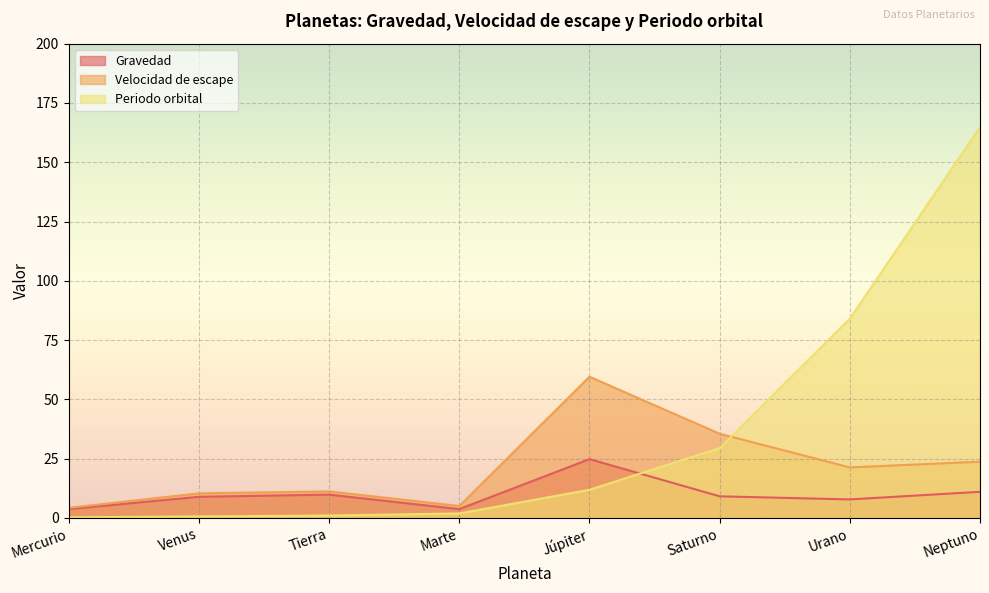

Which series changed the most between Venus and Tierra?

Gravedad